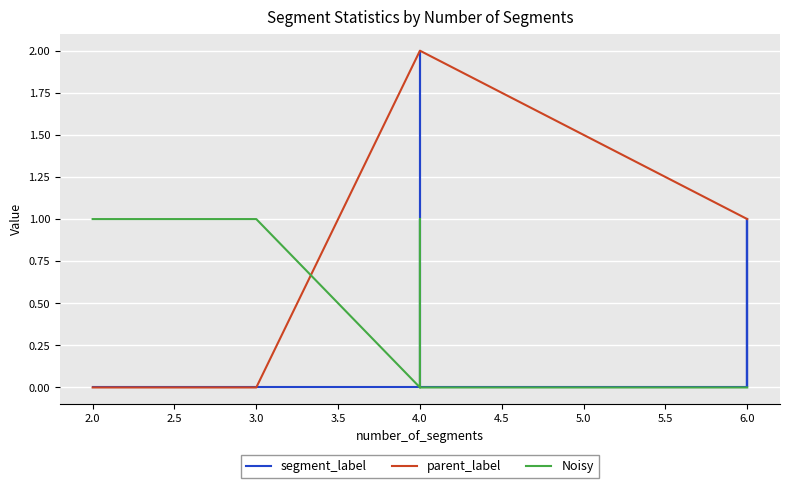

How many intersections are there between Noisy and segment_label?

1